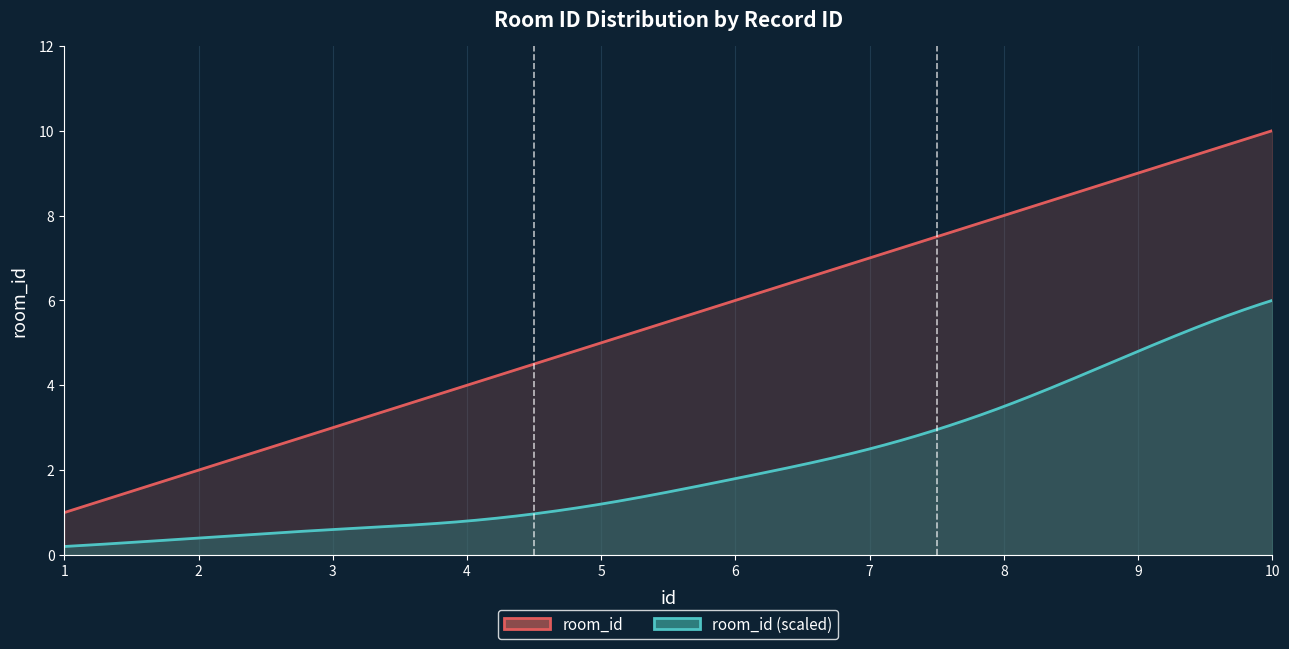

Is it true that the value at 10 is 4?

False